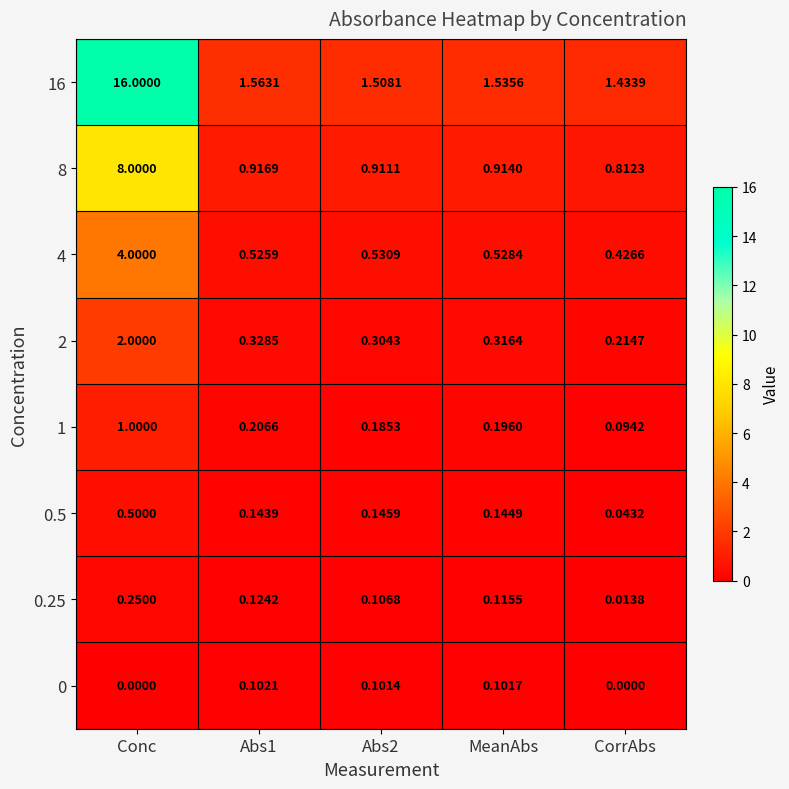

Which label corresponds to the largest value in the chart?

Conc